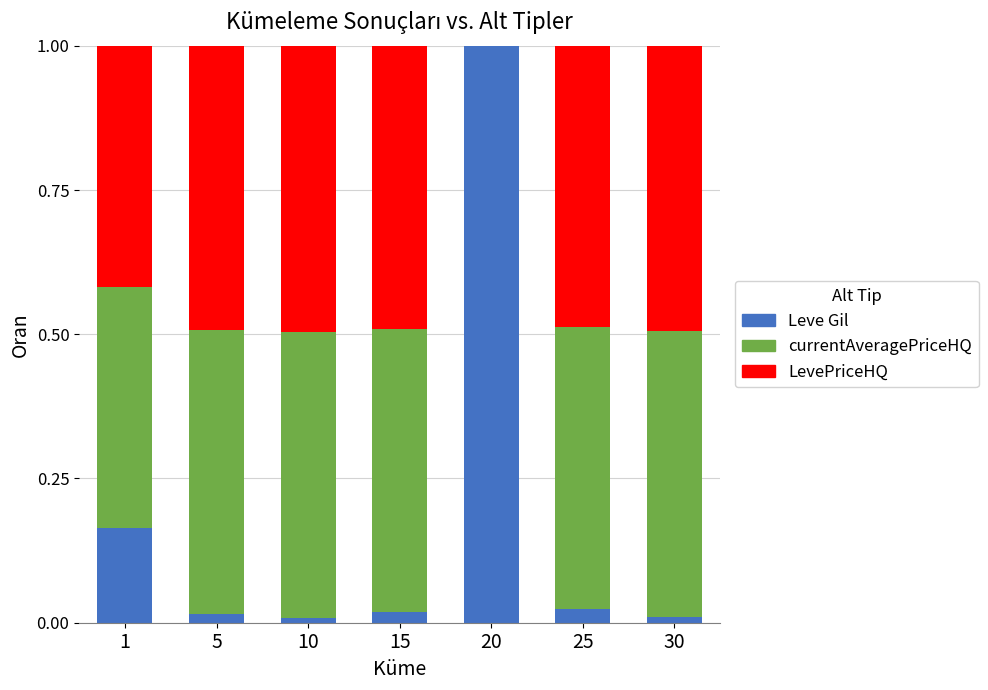

Is it true that Leve Gil equals 0.0 at 25?

True